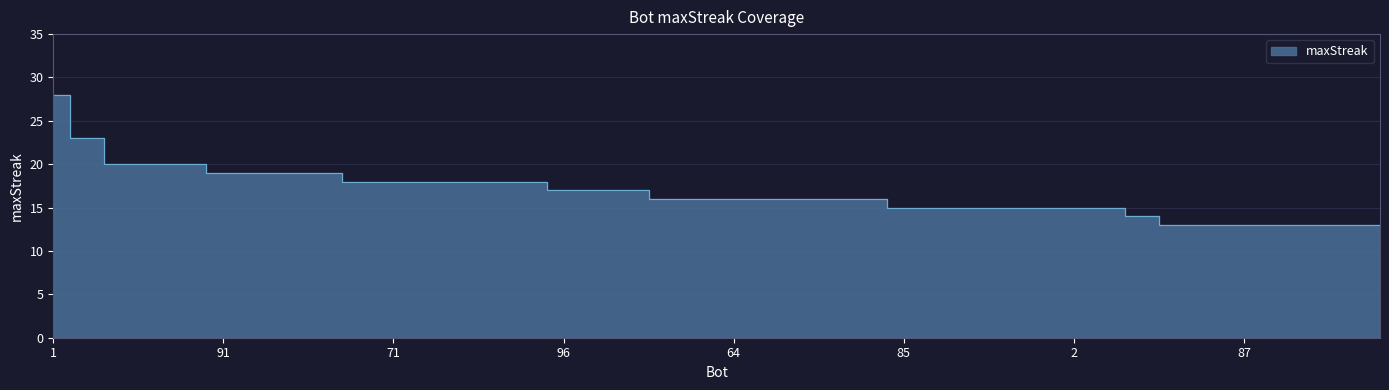

The chart shows a value of 5 at 70. True or false?

False